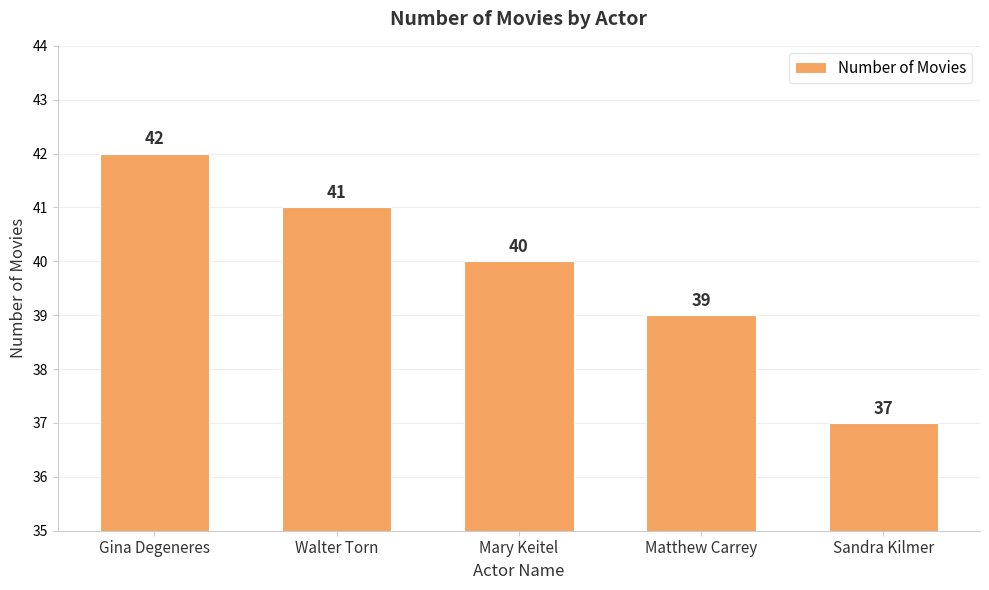

What is the average value?

40